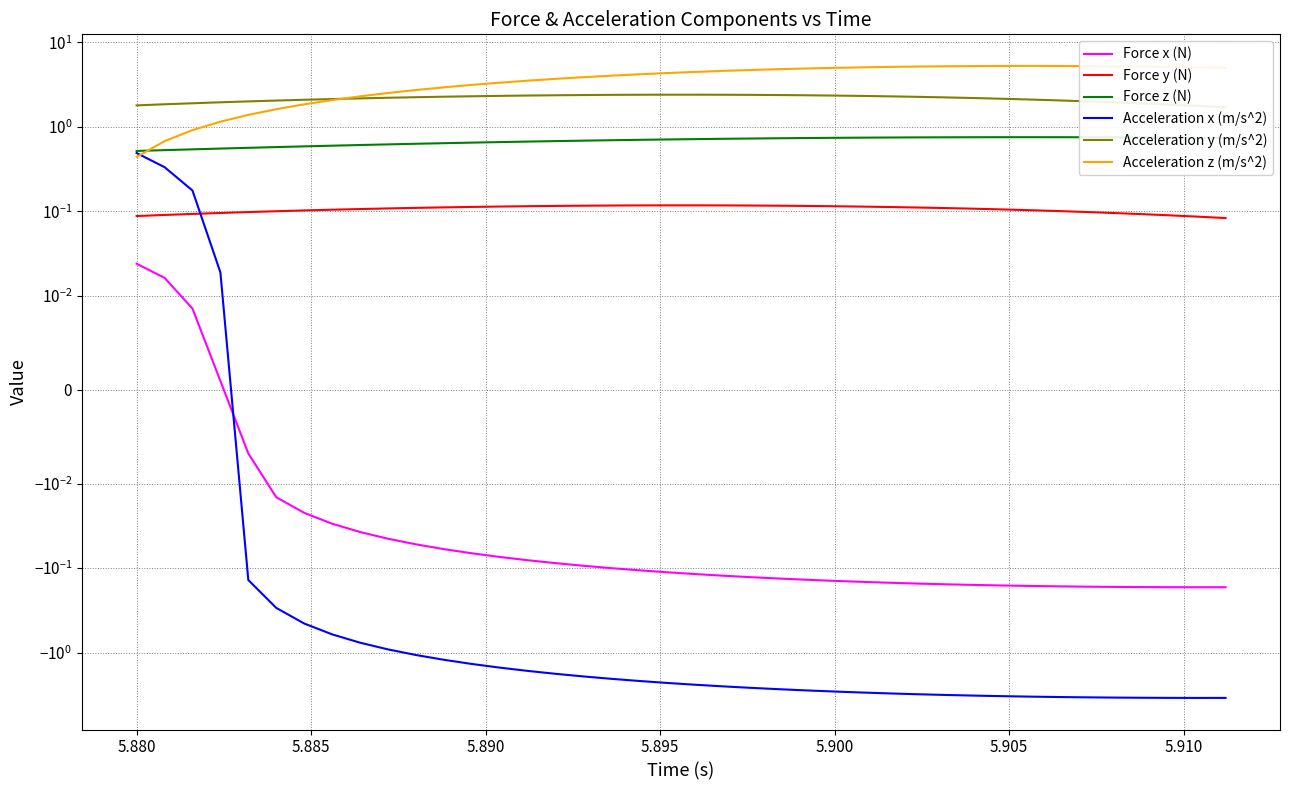

Does the chart display data point markers on the line(s)?

No